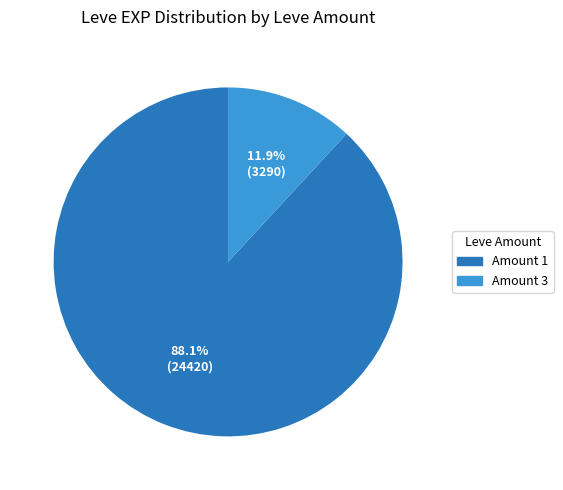

Does any single category account for the majority?

Yes